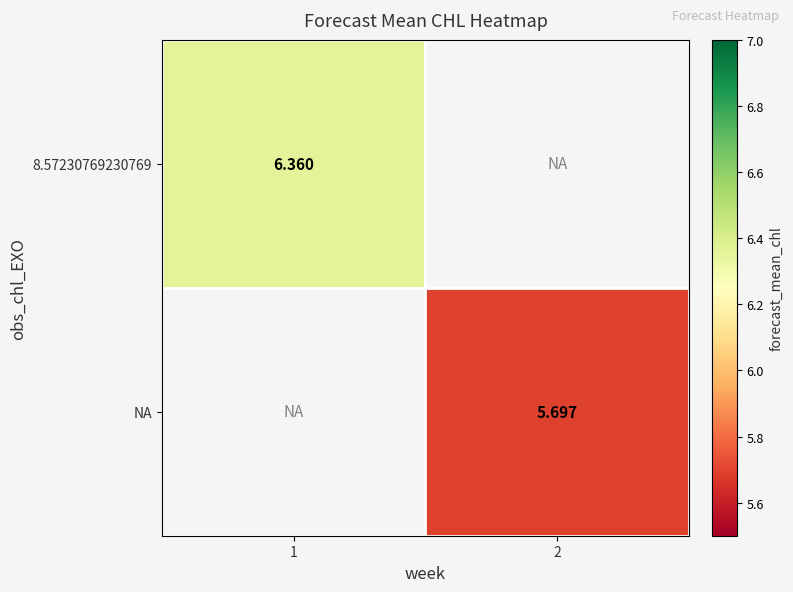

Is the value of NA at 2 greater than the value of 8.57230769230769 at 1?

No